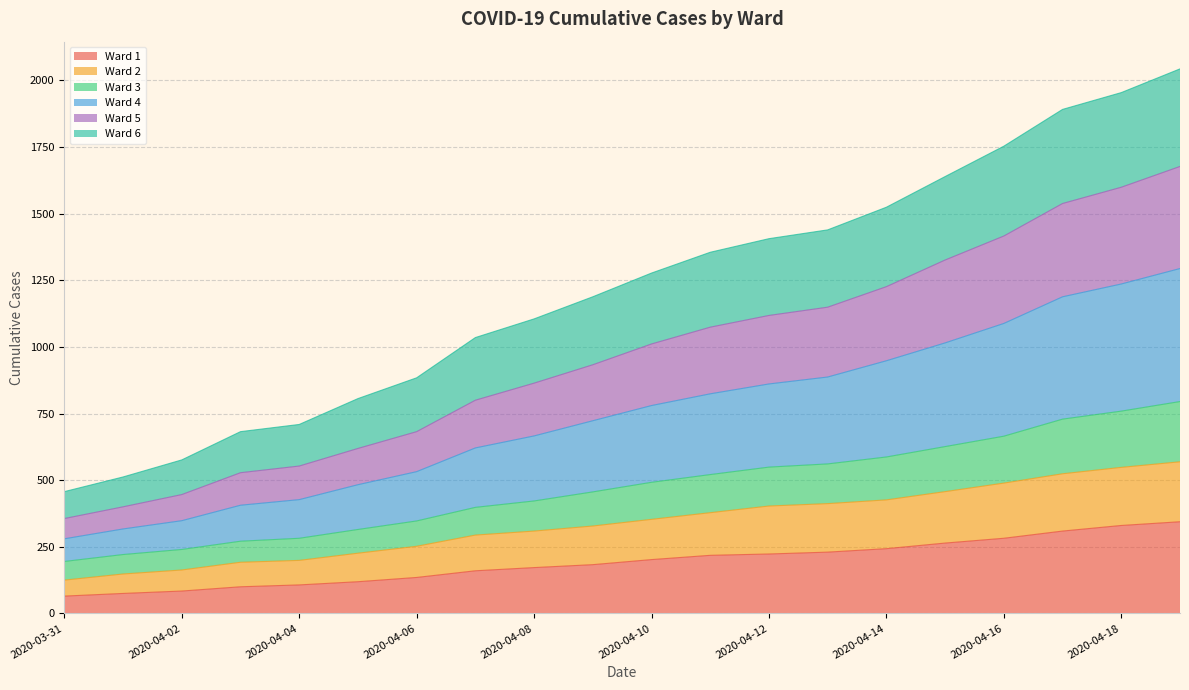

Where is Ward 2 nearest to the value 347?

2020-04-10